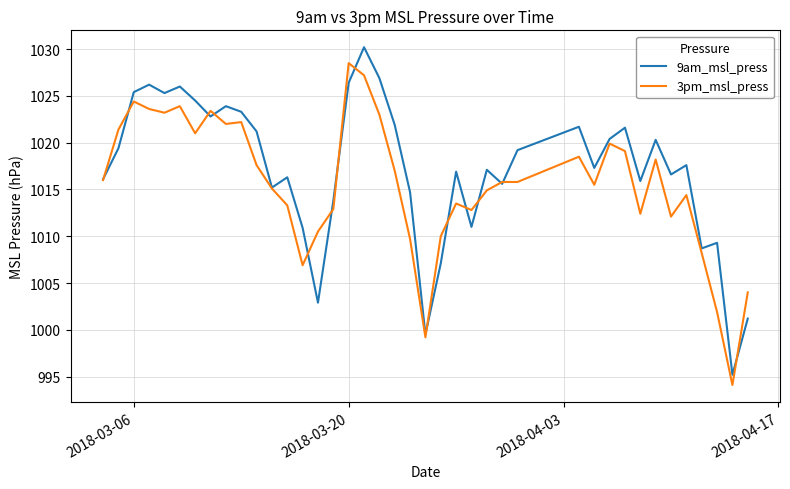

What is the difference between the maximum and minimum values in the 9am_msl_press series?

35.0